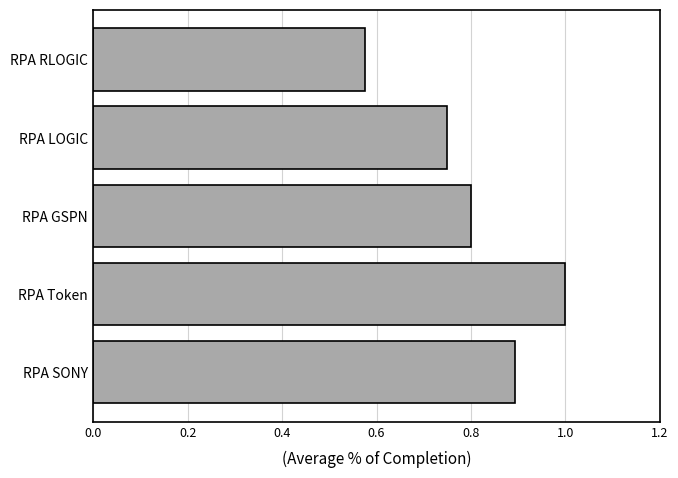

What is the label of the 2nd bar from the top?

RPA LOGIC